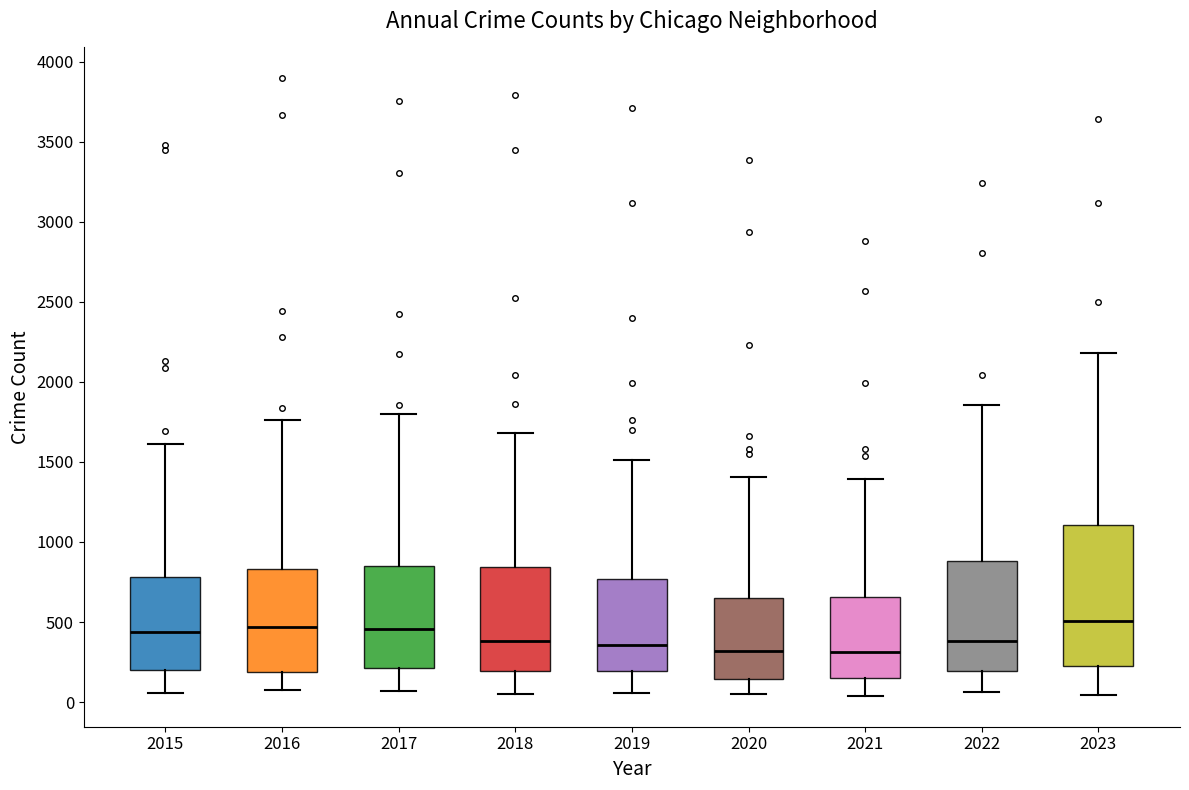

Comparing the boxes themselves (not the whiskers), which one is the tallest?

2023